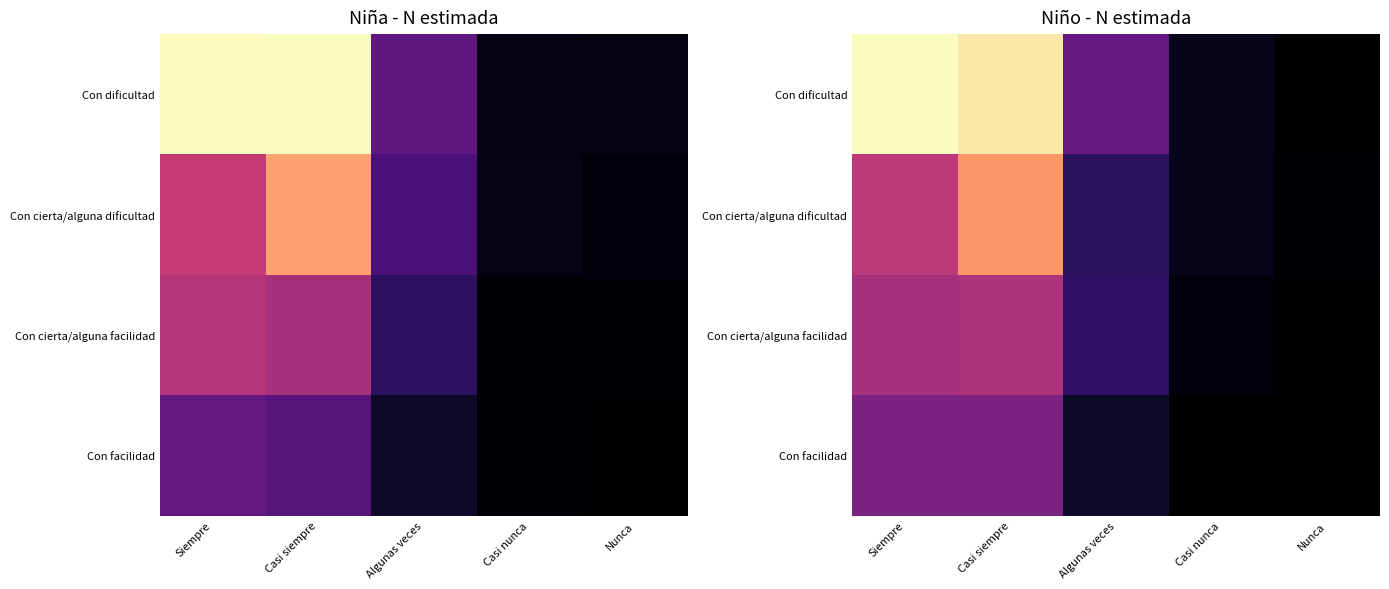

Which series has the largest total across all categories?

Con dificultad